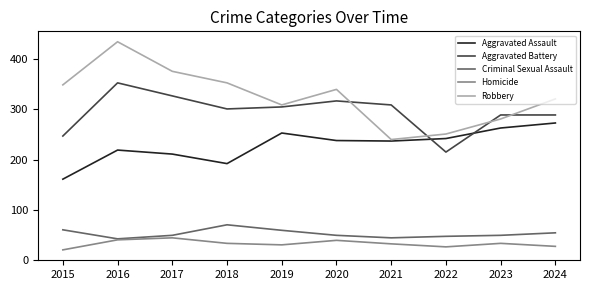

Which label corresponds to the largest value in the chart?

2016